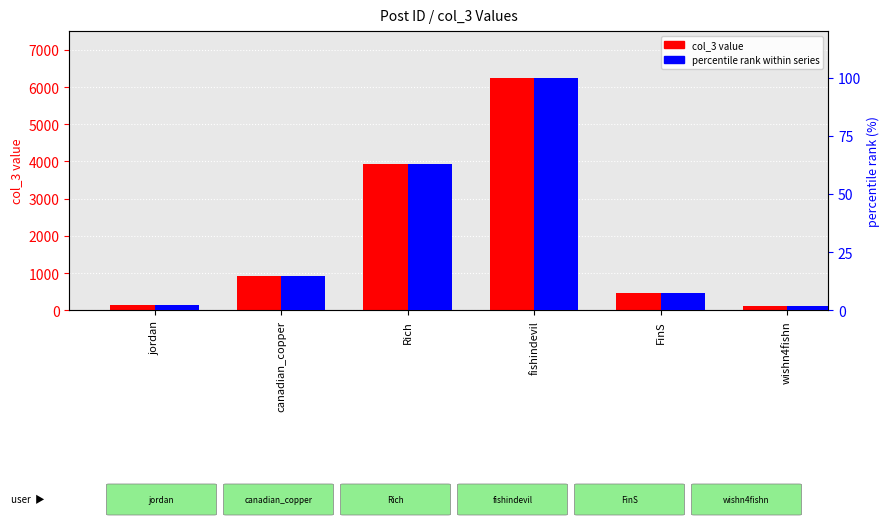

Rank the series at Rich from highest to lowest value.

col_3 (user post count), percentile rank within series